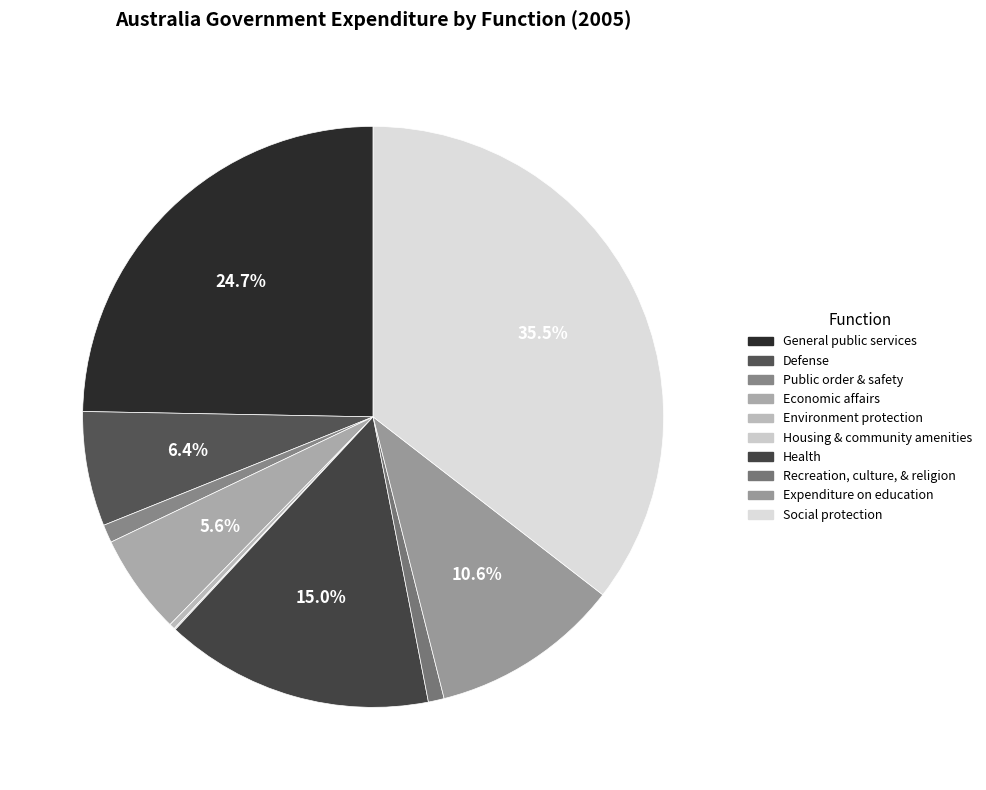

Is there any slice that represents more than half of the pie?

No